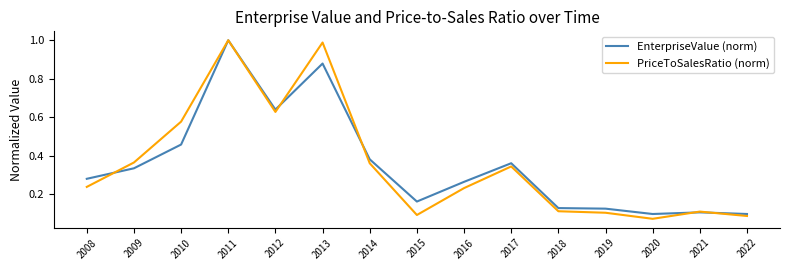

The value of PriceToSalesRatio (norm) at 2019 is 0.2. True or false?

False